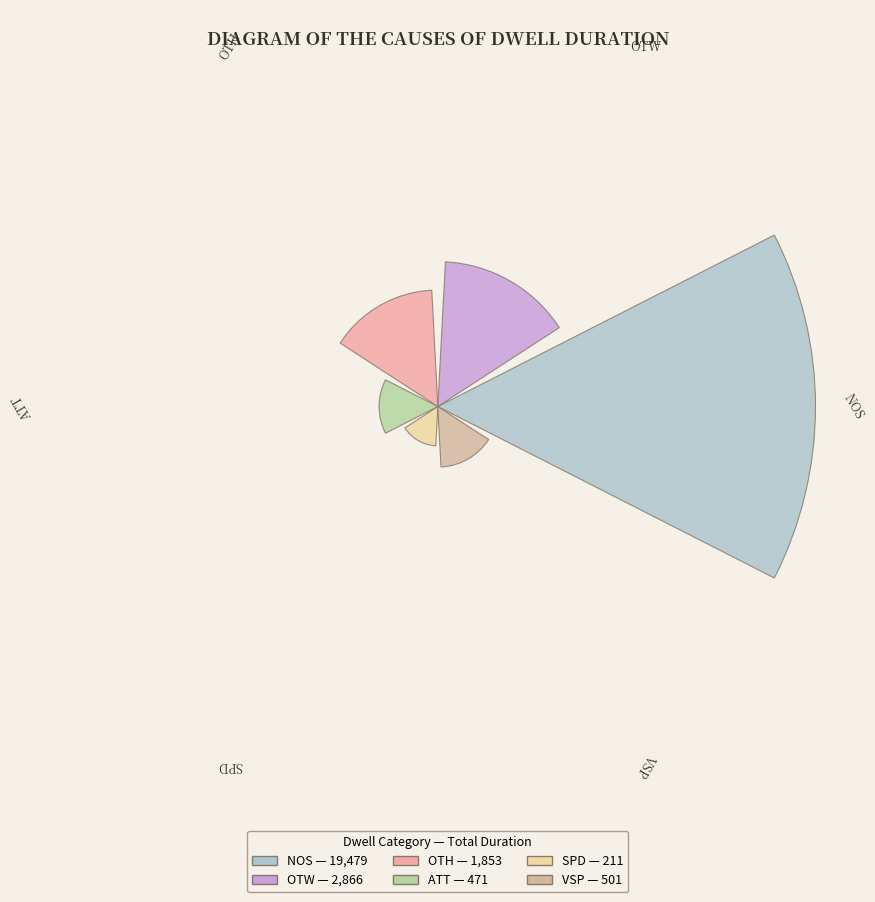

To the nearest percent, what is the difference between the largest and smallest slice percentages?

76%